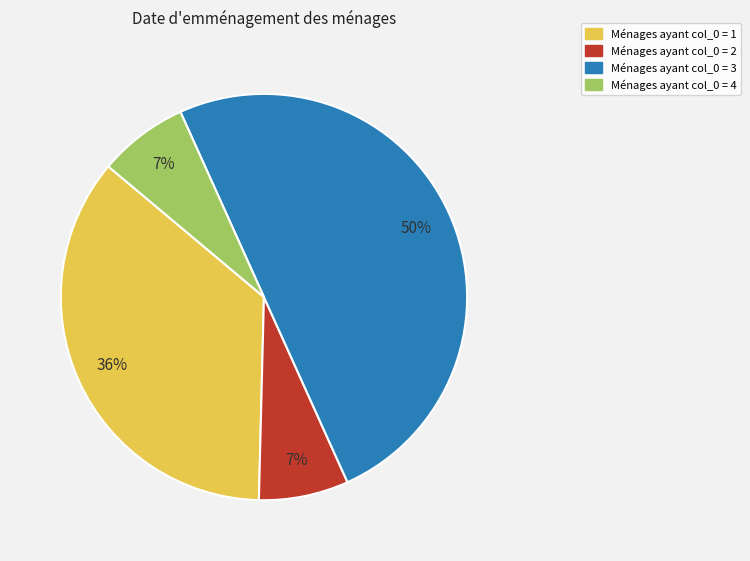

To the nearest percent, what is the difference between the largest and smallest slice percentages?

43%